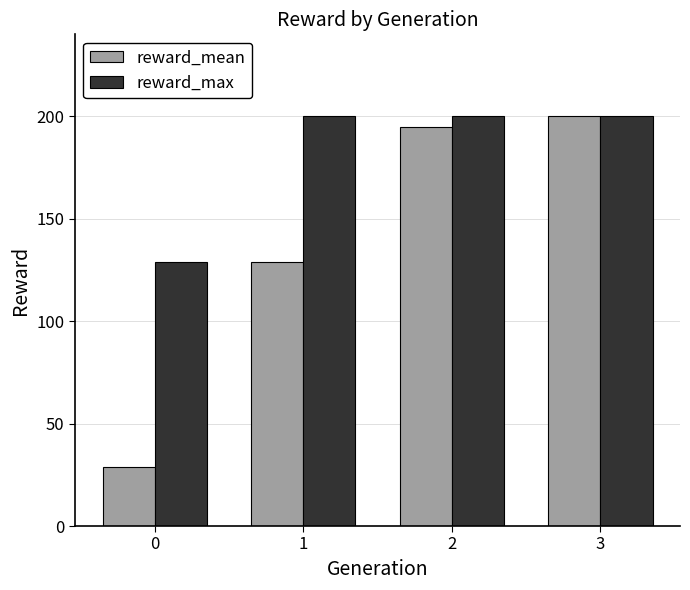

How many distinct data groups are displayed?

2